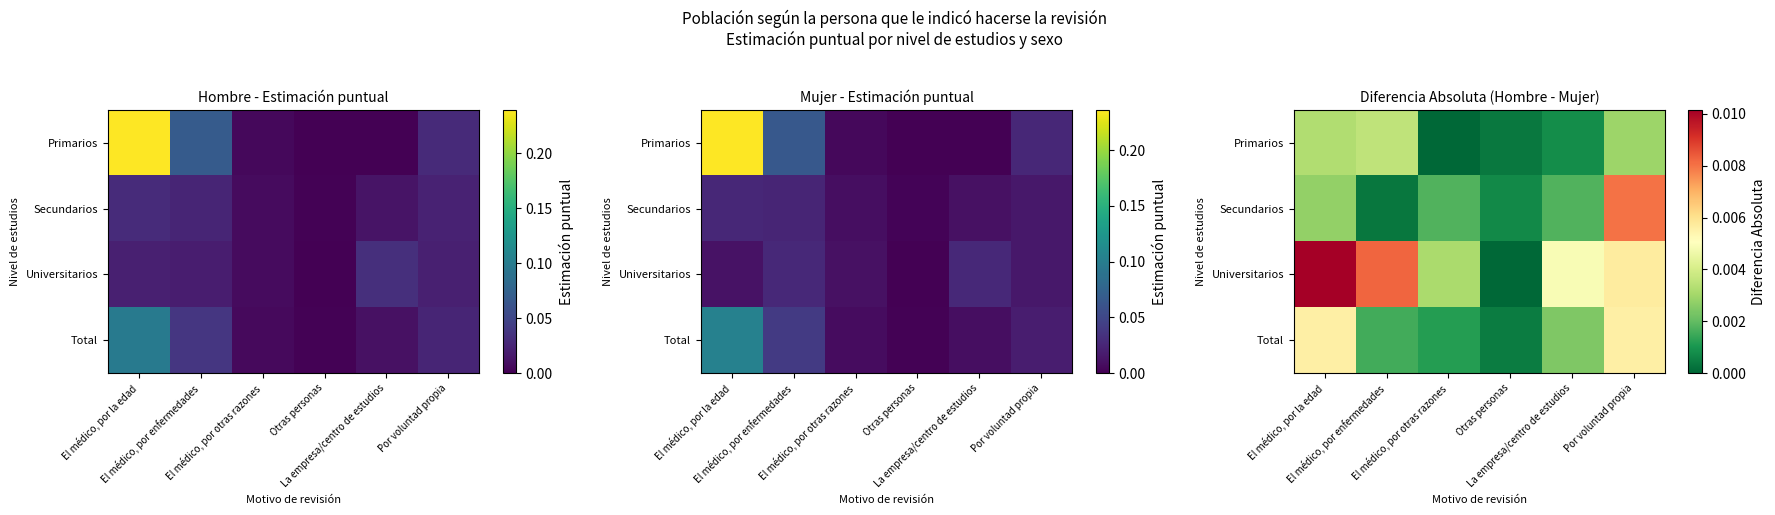

Which label corresponds to the largest value in the chart?

El médico, por la edad